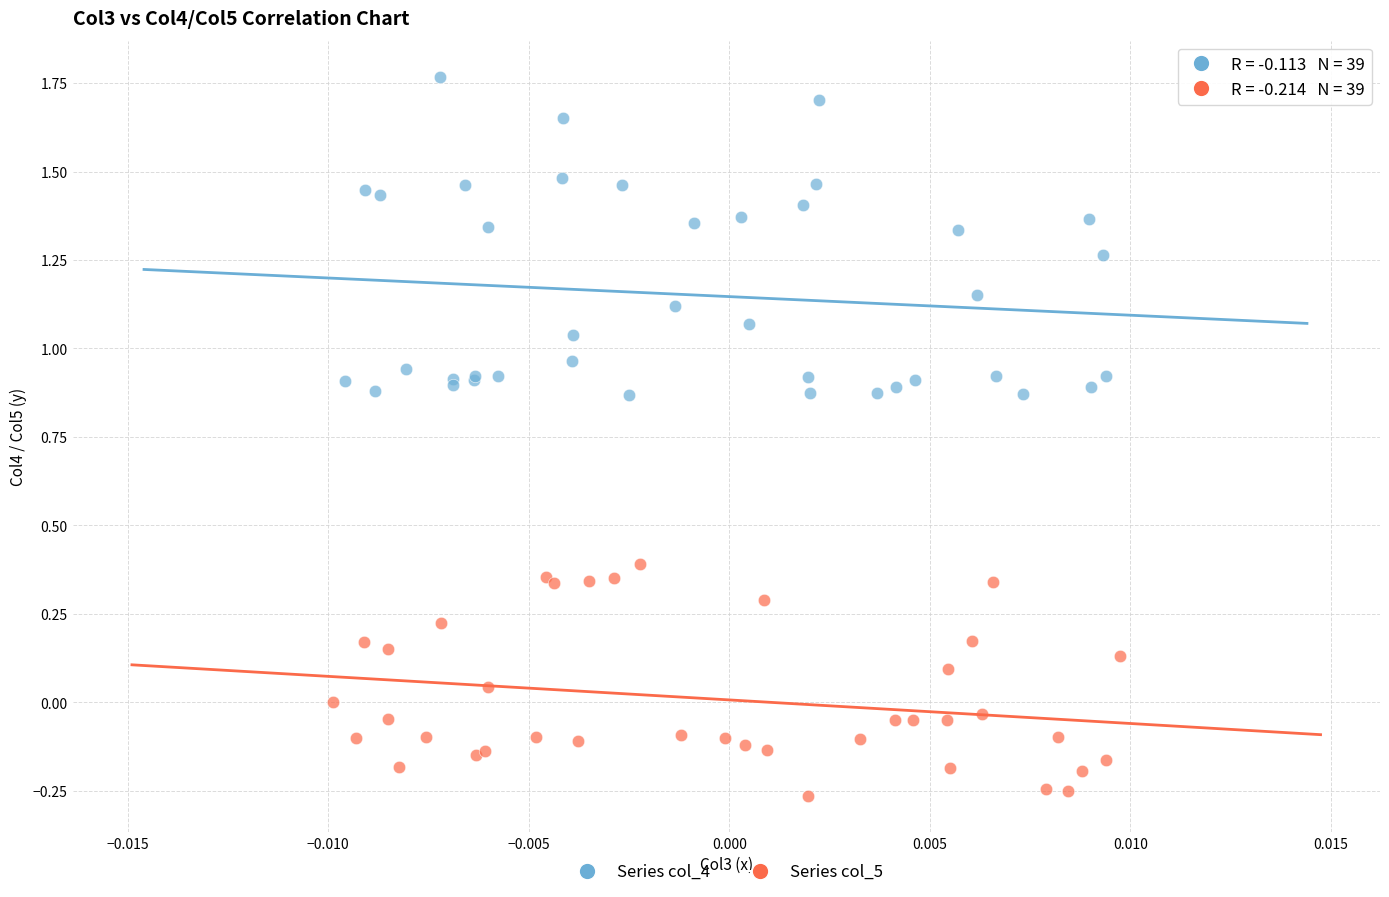

Which series contains the lowest Y value?

Series col_5